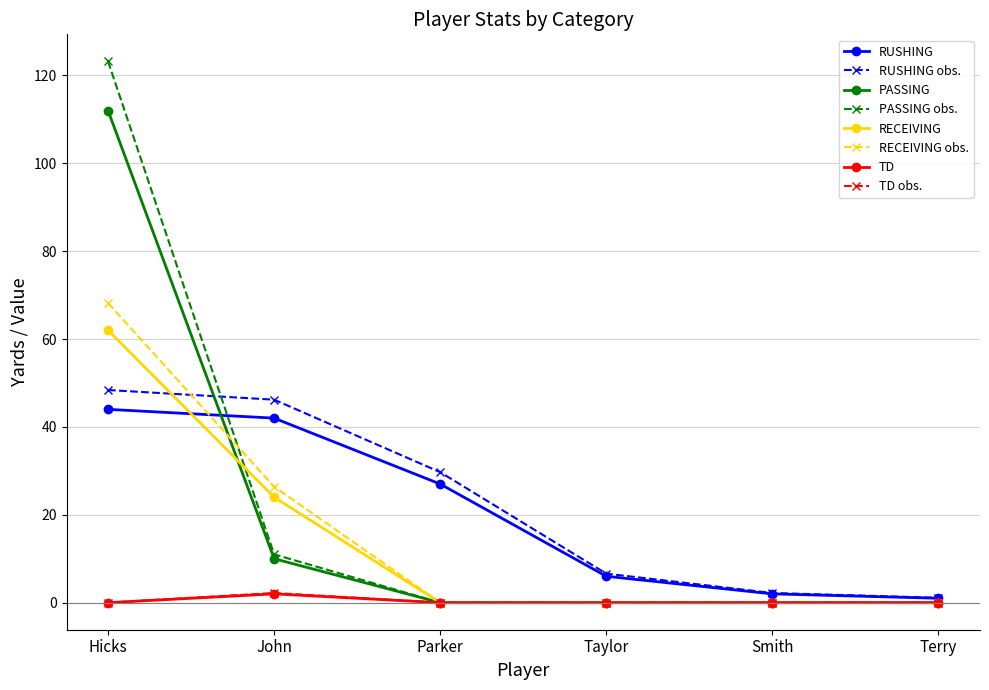

What is the approximate value of RUSHING at Taylor?

6.0